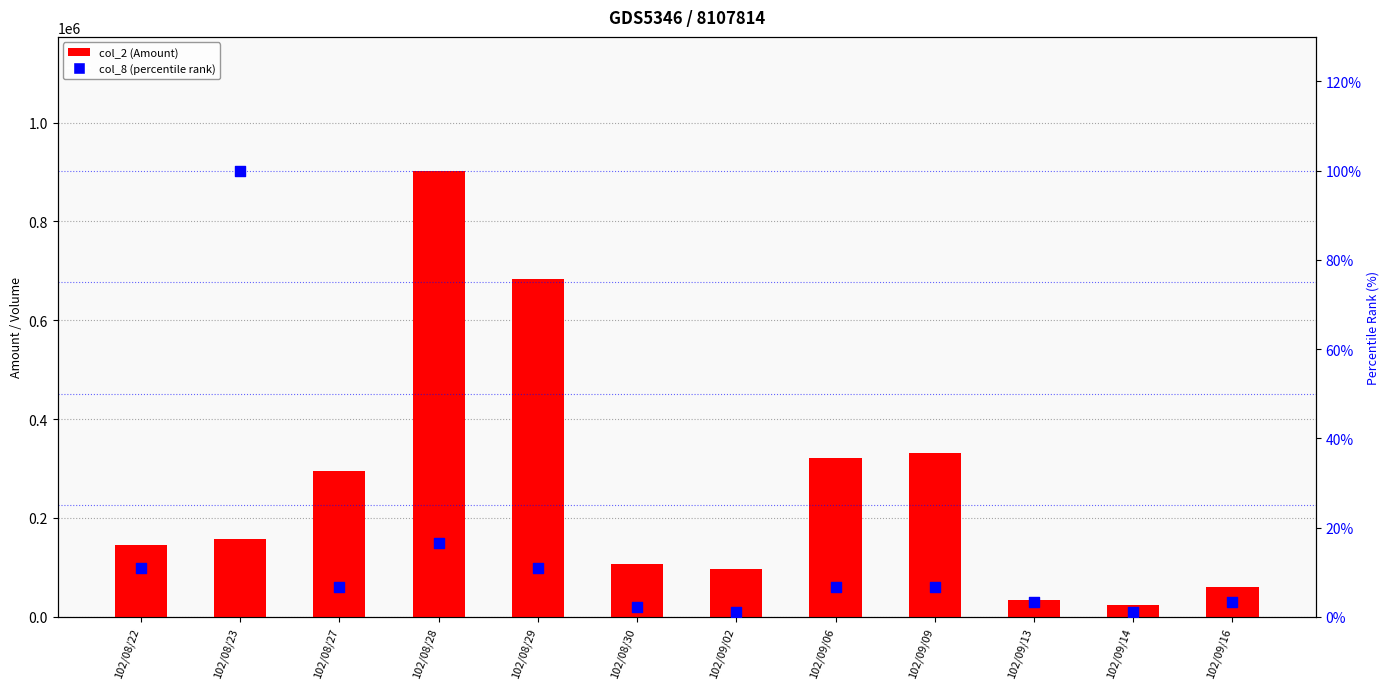

At which category is the sum across all series the highest?

102/08/28